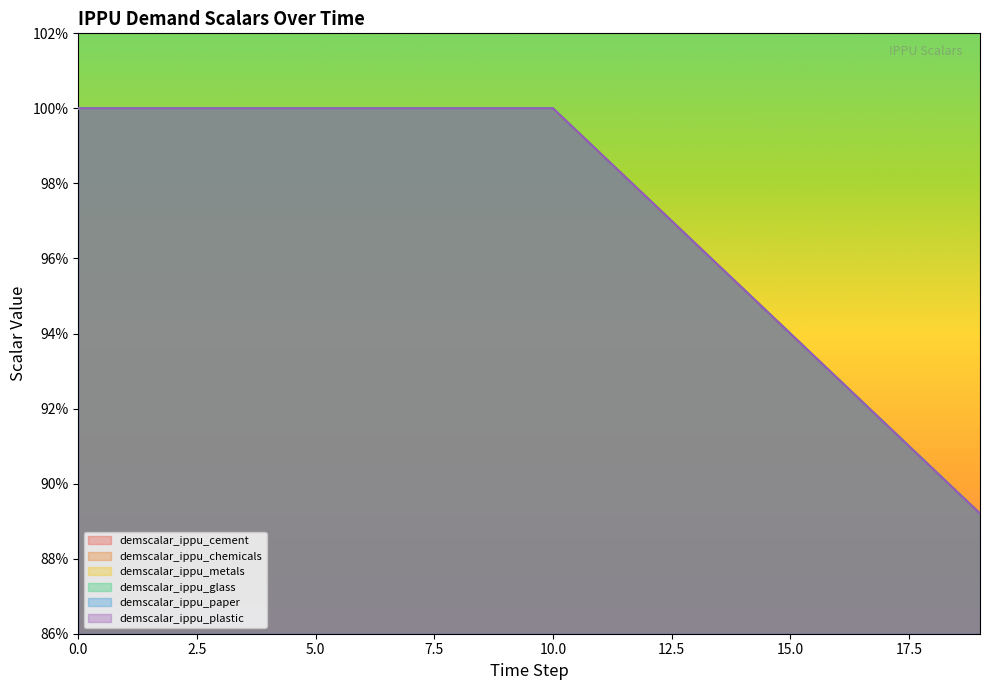

Count the demscalar_ippu_glass values in the range 0 to 1.

20